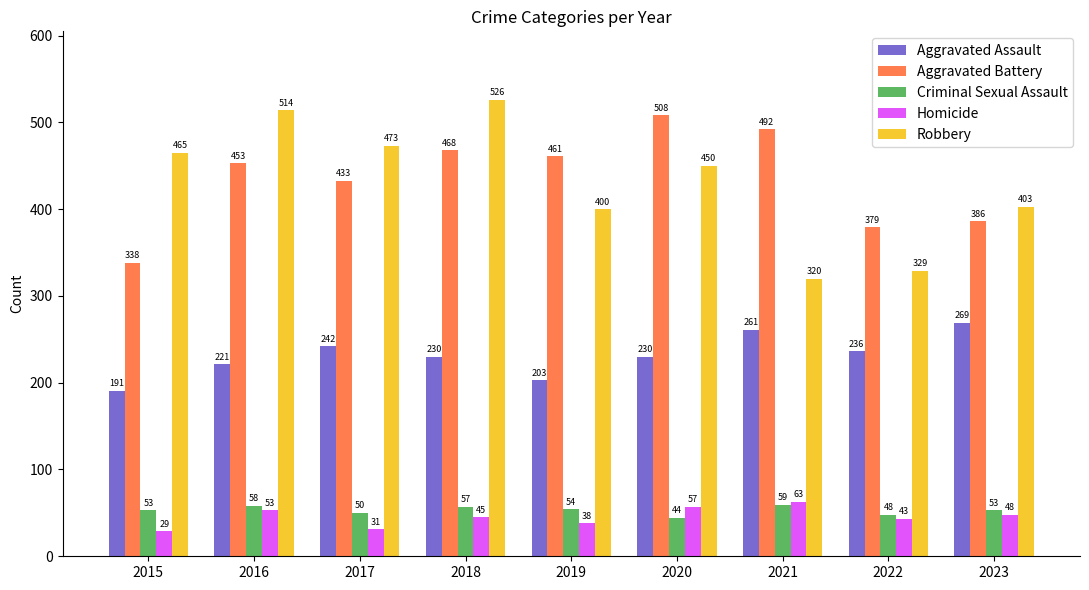

At which label does Aggravated Assault reach its minimum?

2015